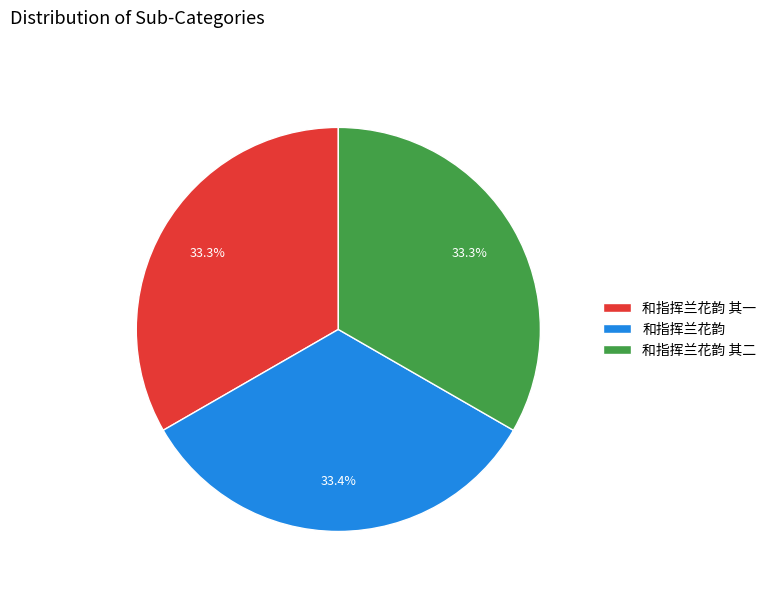

Does 和指挥兰花韵 其二 account for over 50% of the chart?

No